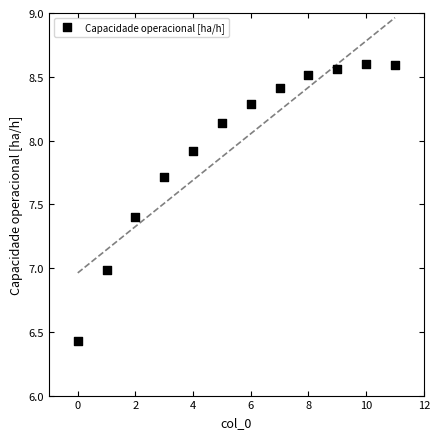

What is the range of Y values (max minus min)?

2.2